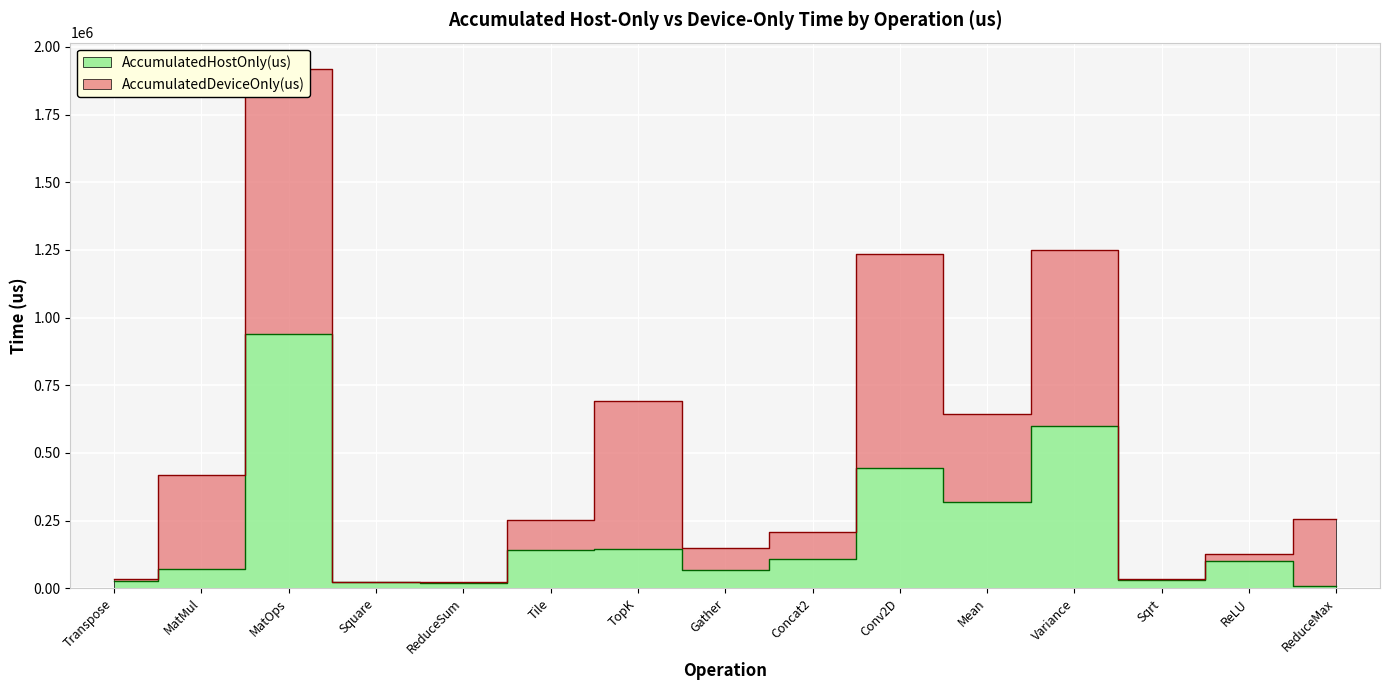

Between ReduceSum and Transpose, which is larger?

Transpose